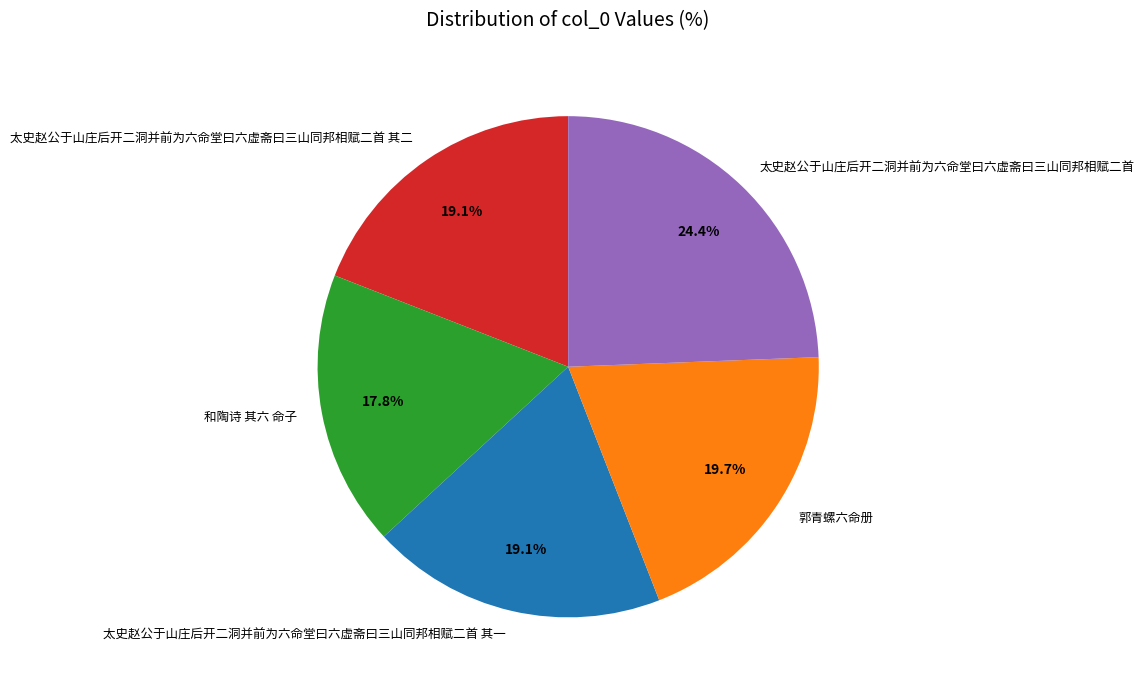

Is it true that 郭青螺六命册 is 20% of the pie?

True